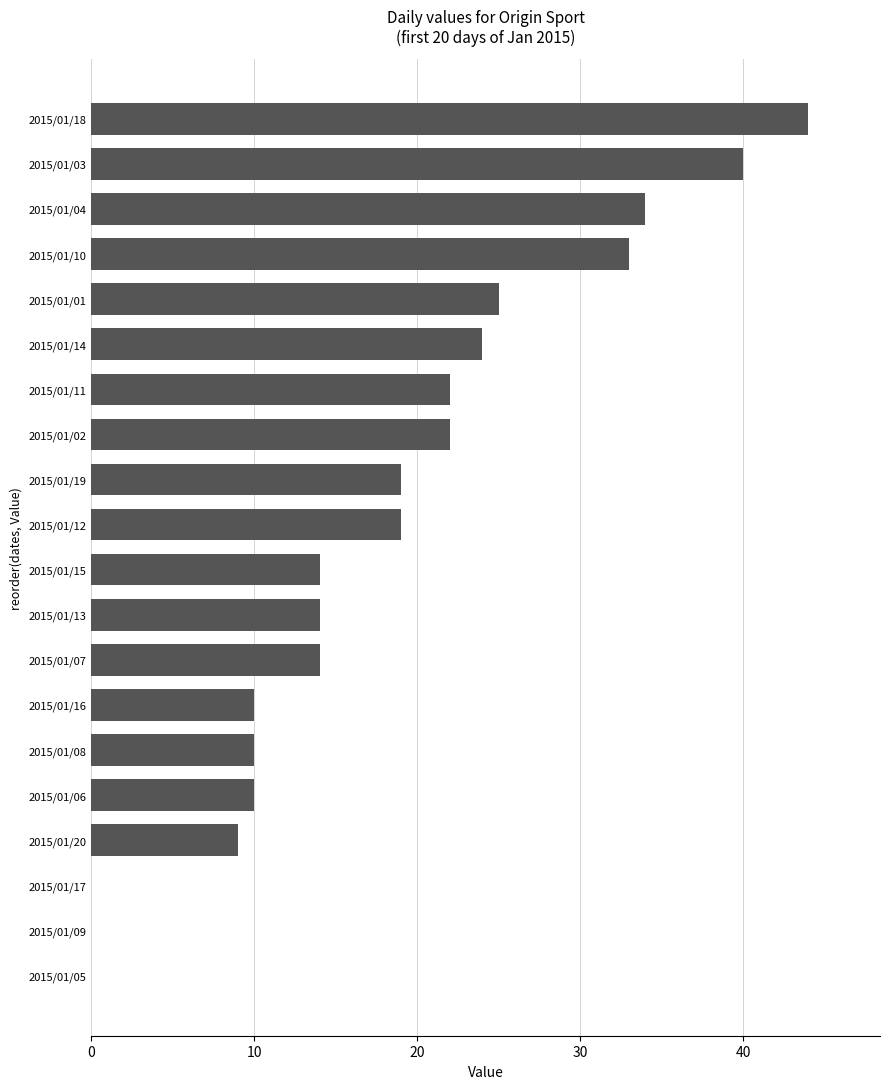

Approximately how many times larger is the value at 2015/01/18 compared to 2015/01/13?

3.1